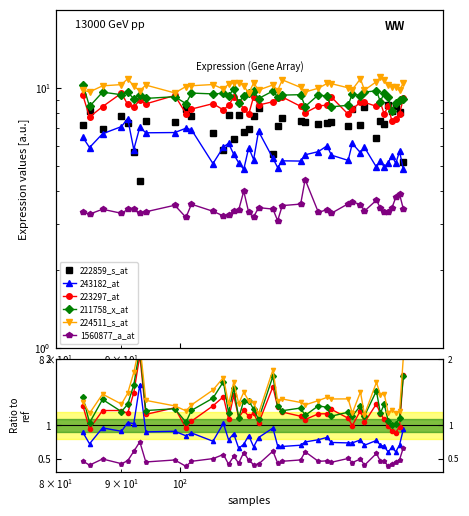

How many interior local peaks does the 211758_x_at series have?

13